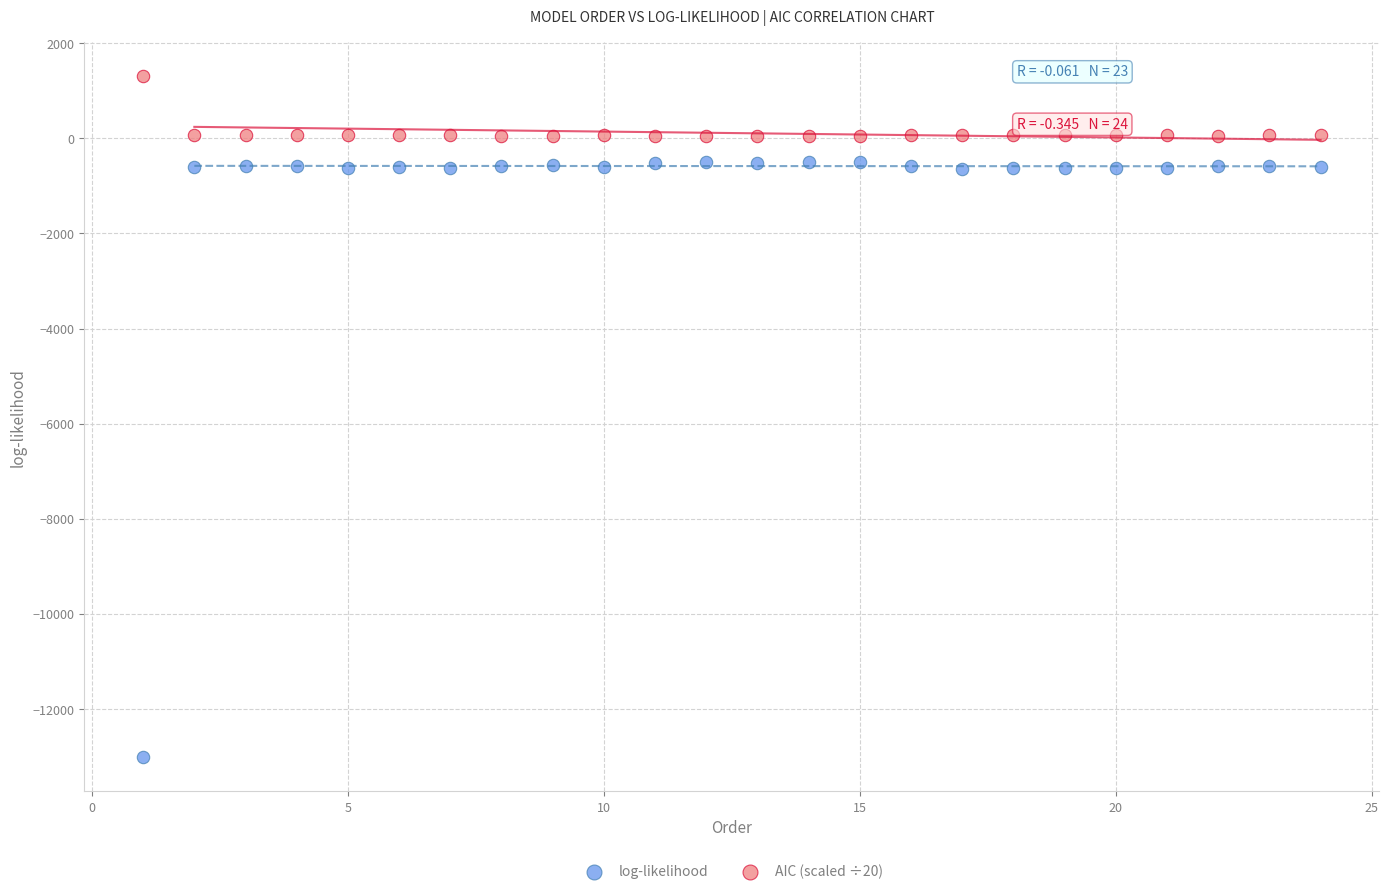

Which series has the largest Y range (max minus min)?

log-likelihood